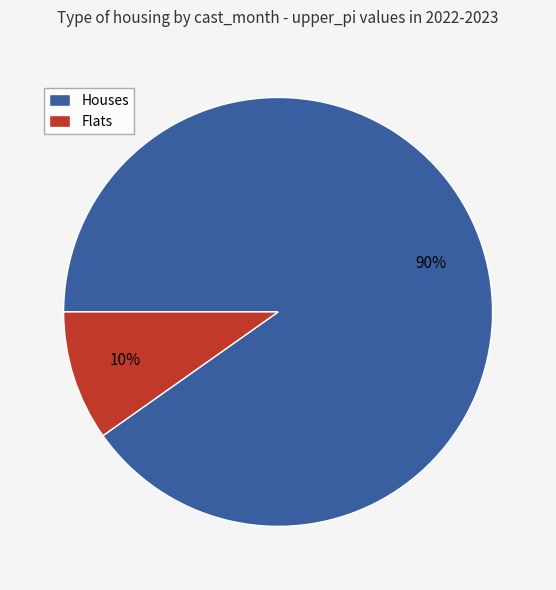

To the nearest percent, what percentage of the pie is Flats?

10%